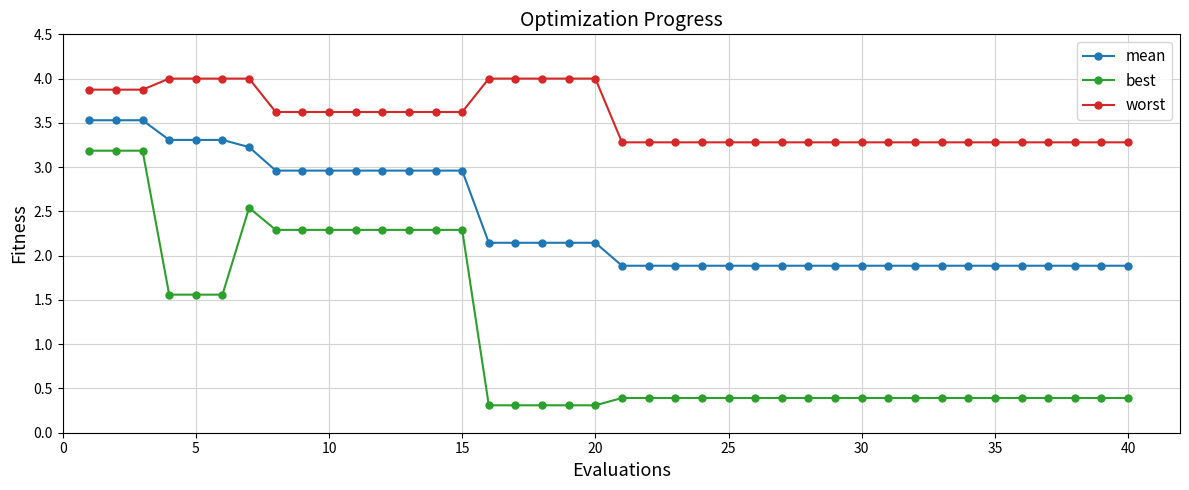

List the series in order of their overall mean, highest first.

worst, mean, best